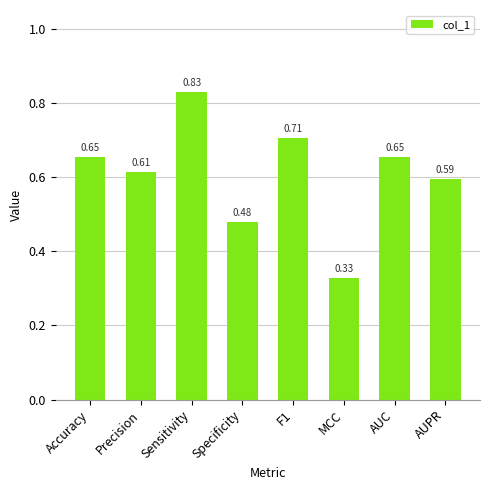

What is the label of the 3rd bar from the left?

Sensitivity